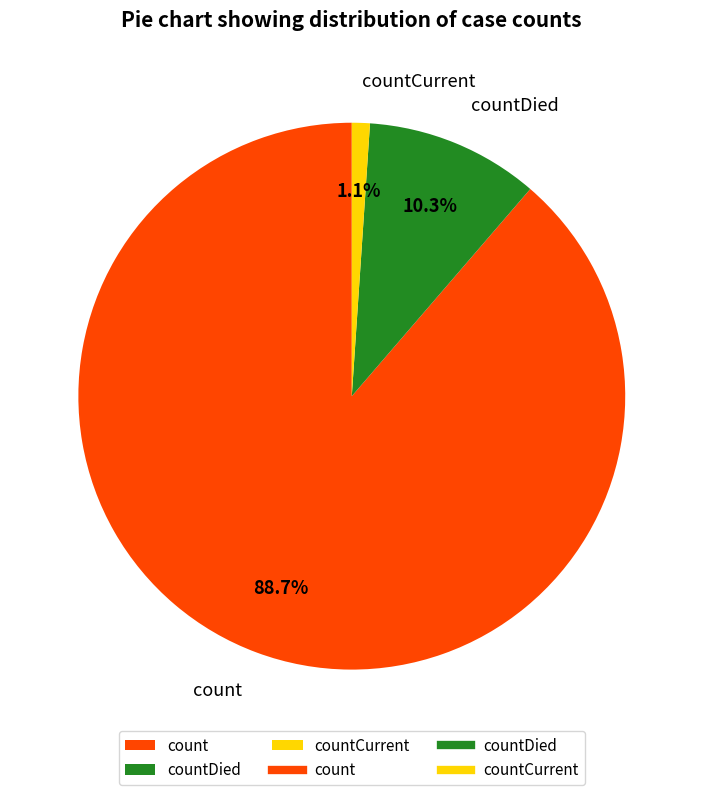

Which has a higher value, countCurrent or countDied?

countDied